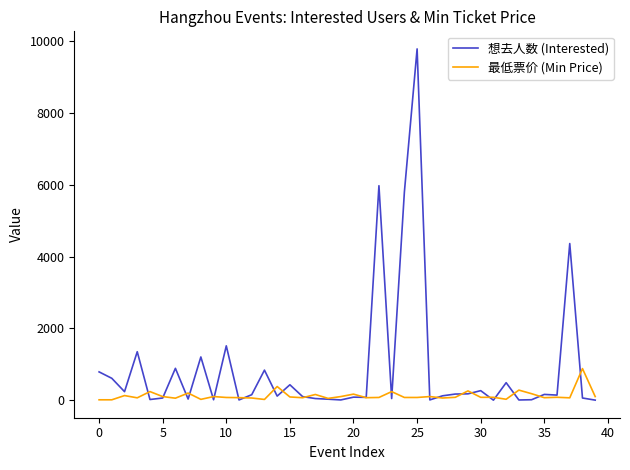

What is the greatest value displayed?

9790.0